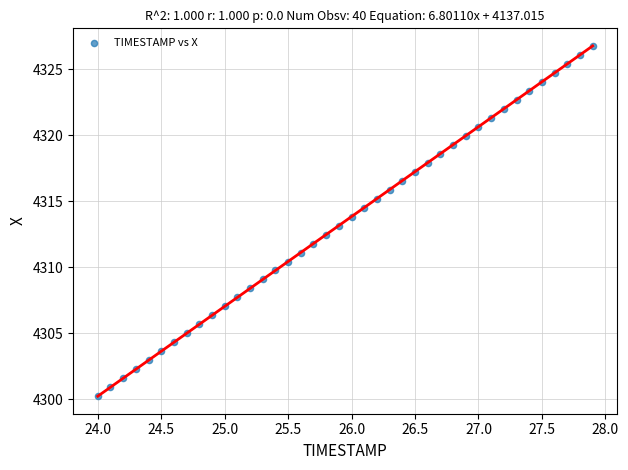

What is the range of X values (max minus min)?

3.9